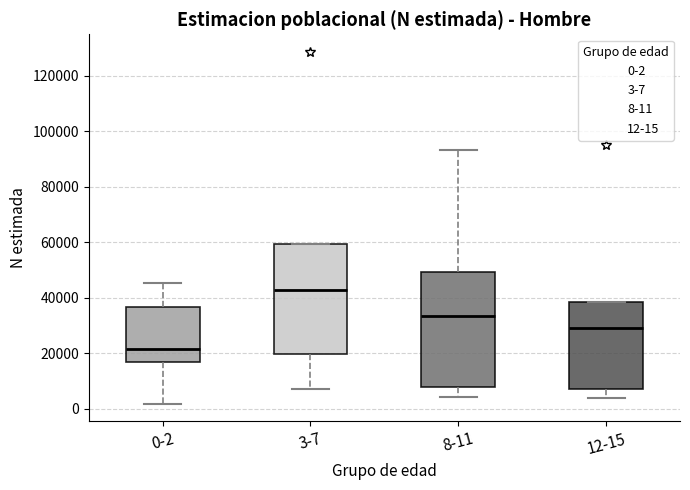

Reading left to right, read every box against the y-axis: the position of its median line, the range the box covers, and the ends of its whiskers. The values are not printed on the chart, so give them approximately, as read against the axis.

0-2: median 22000, box 18000 to 36000, whiskers 2000 to 46000
3-7: median 42000, box 20000 to 60000, whiskers 8000 to 60000
8-11: median 34000, box 8000 to 50000, whiskers 4000 to 94000
12-15: median 30000, box 8000 to 38000, whiskers 4000 to 38000